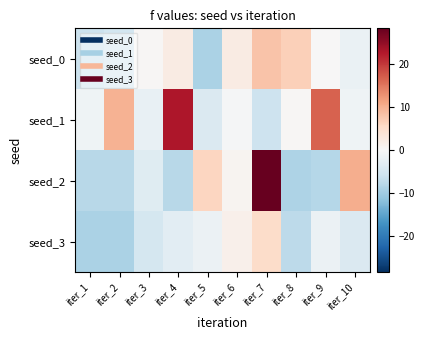

Which series has the widest spread of values?

seed_2